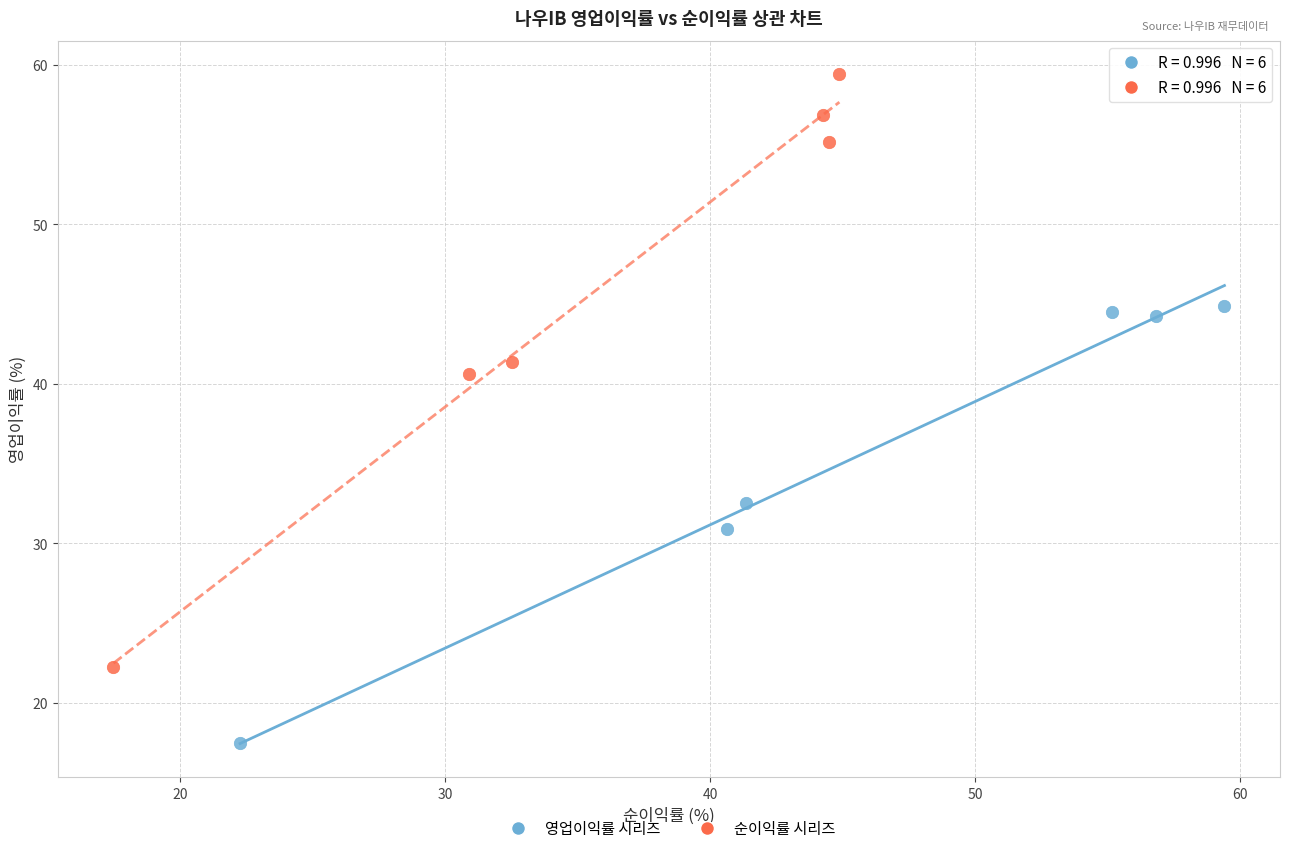

Which series has the largest Y range (max minus min)?

순이익률 시리즈